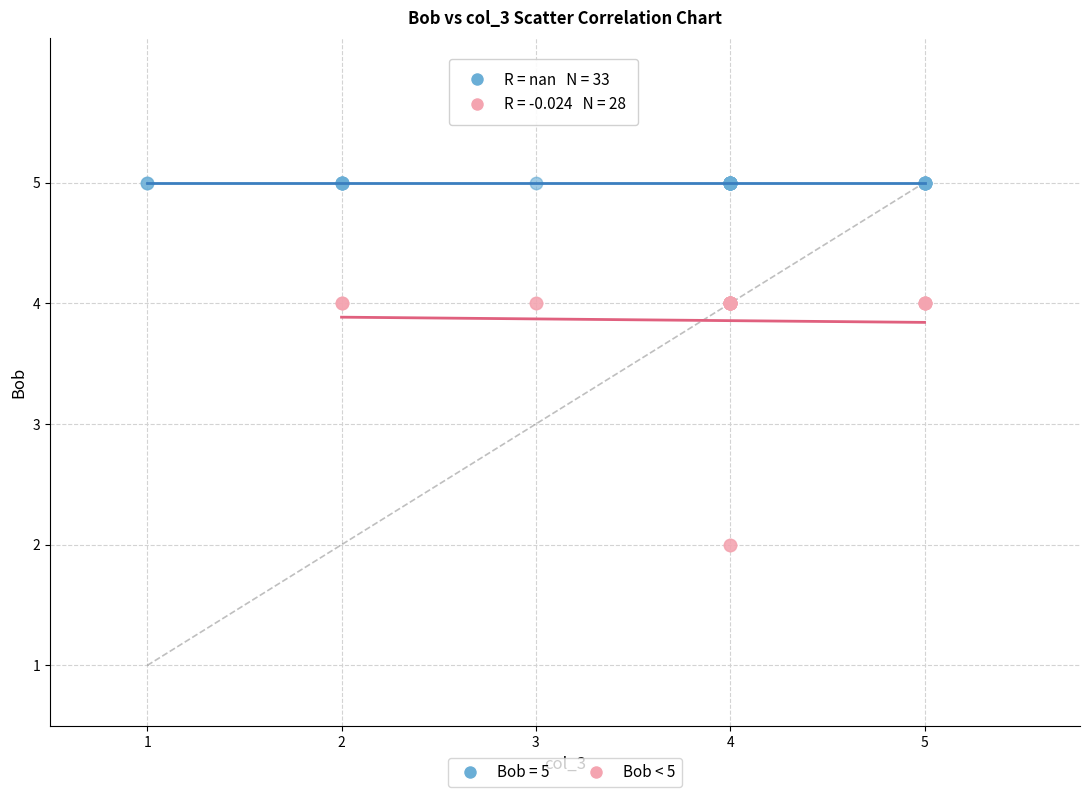

Which series reaches the maximum Y coordinate?

Bob = 5